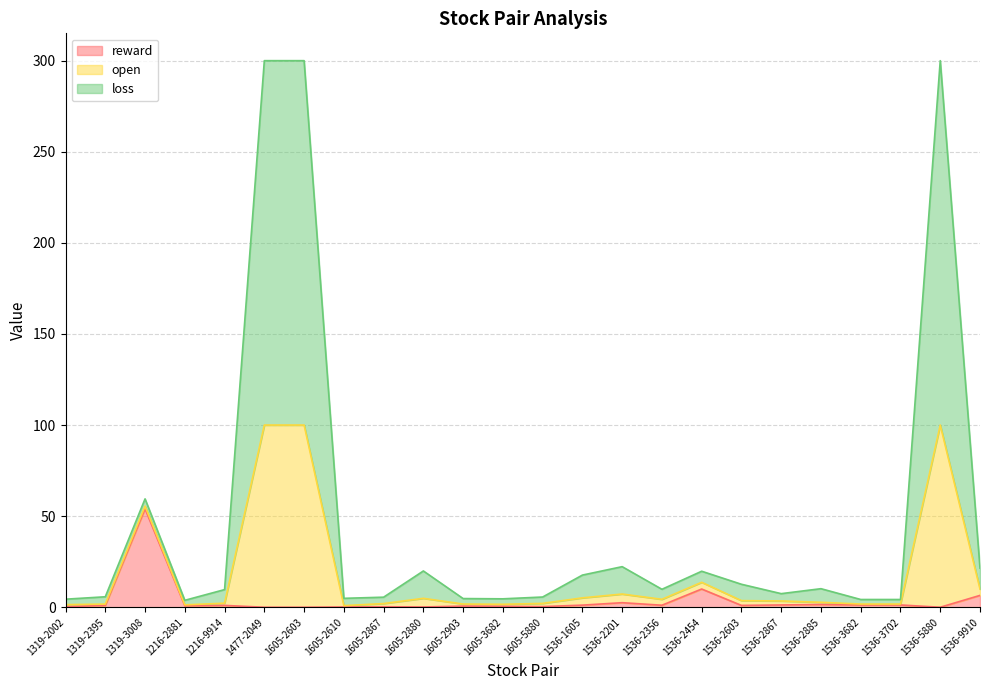

What is the maximum value shown in the chart?

300.0